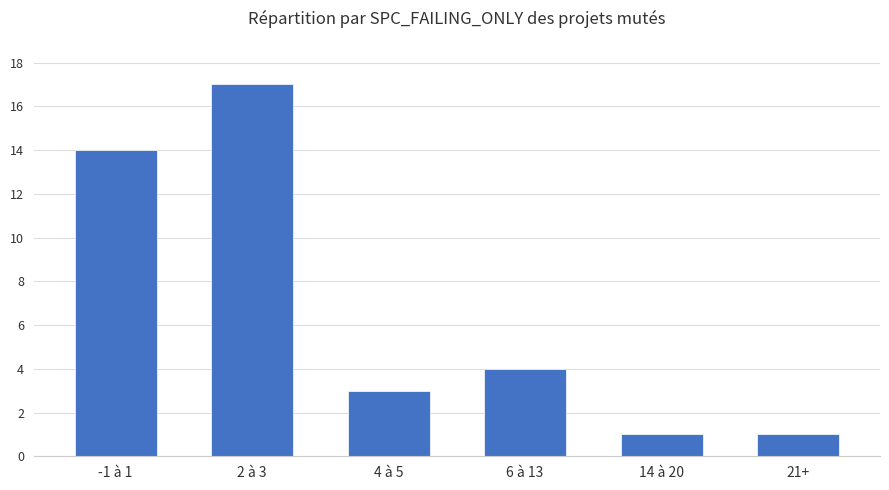

What is the label of the 4th bar from the right?

4 à 5